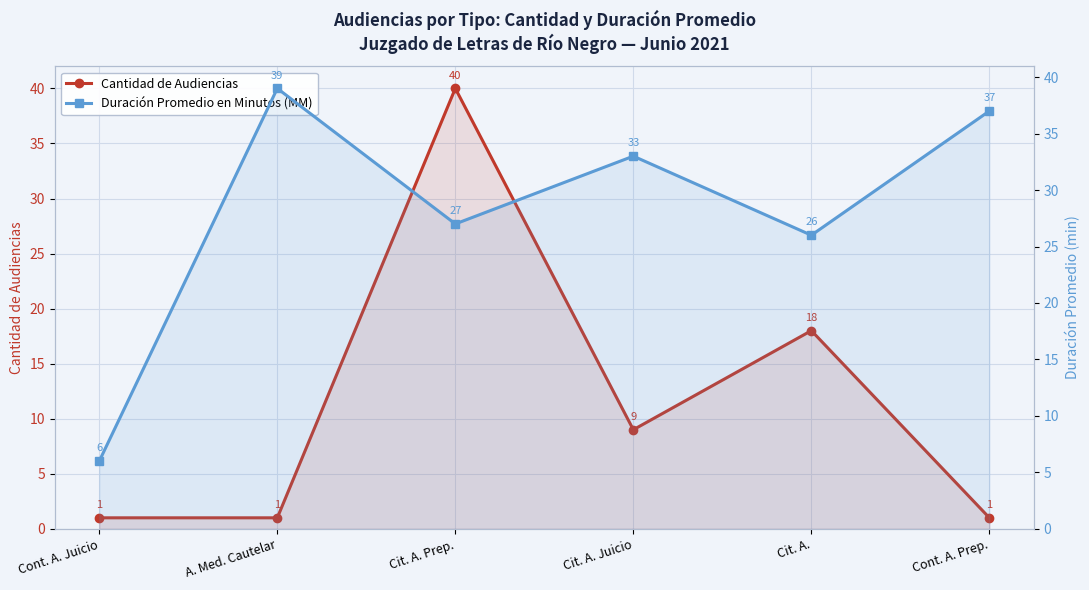

What is the difference between the maximum and second lowest values in the Duración Promedio en Minutos (MM) series?

13